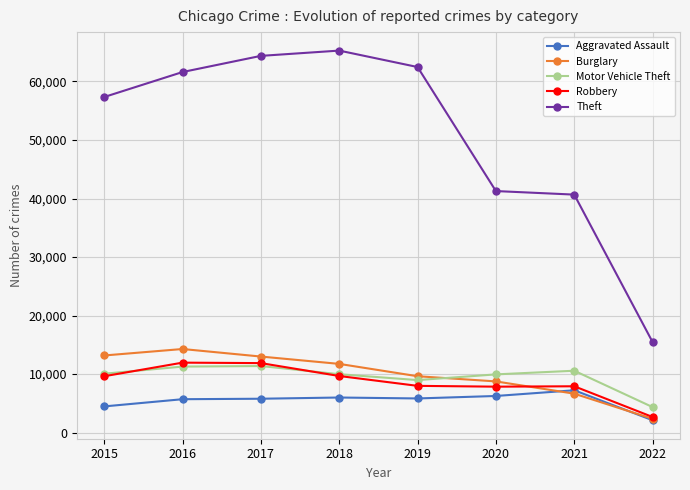

What is the value of the Burglary point at the 5th from the left?

9638